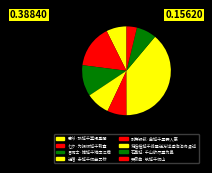

What percentage do 石鼻城·千山欲尽垂为鼻 and 哭泉曲·筑城千仞山 together represent?

11.1%